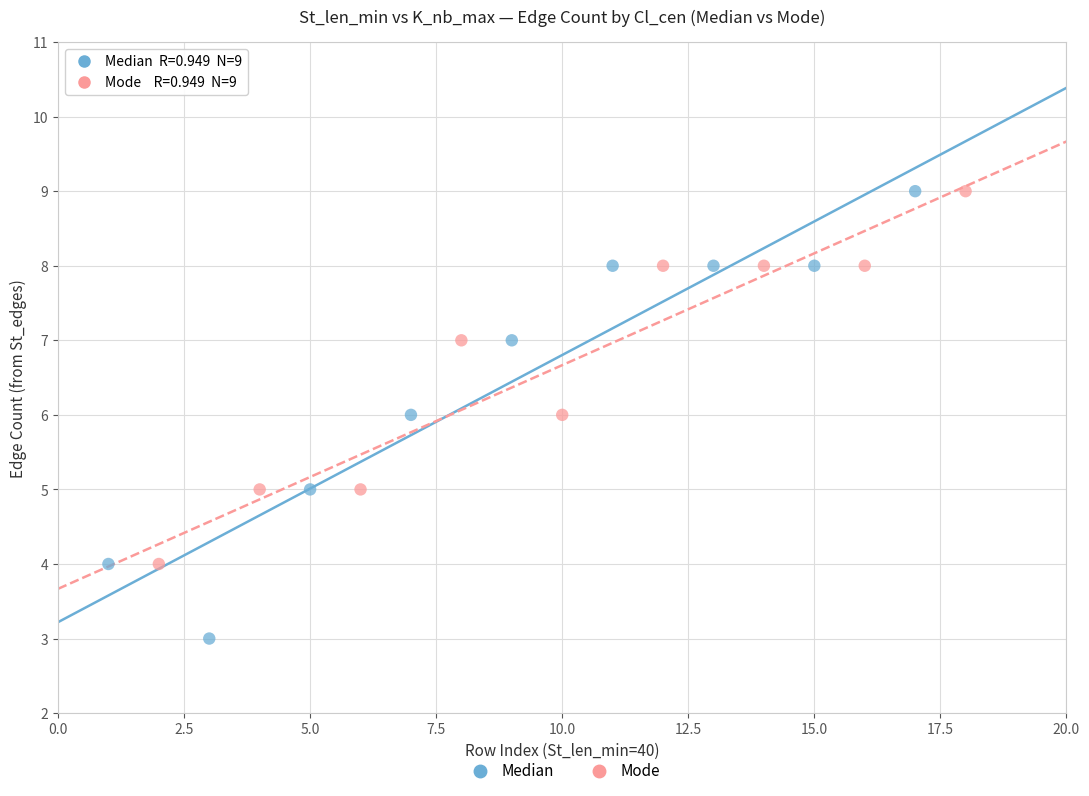

Which series contains the lowest Y value?

Median